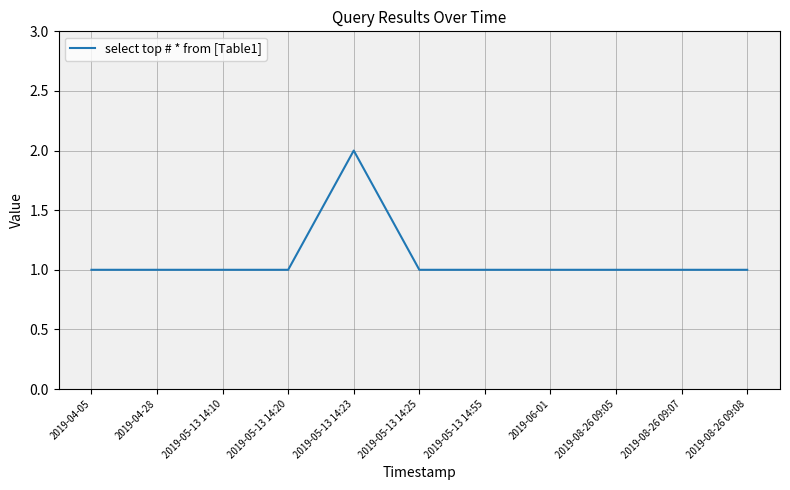

What position from the right is 2019-05-13 14:25?

6